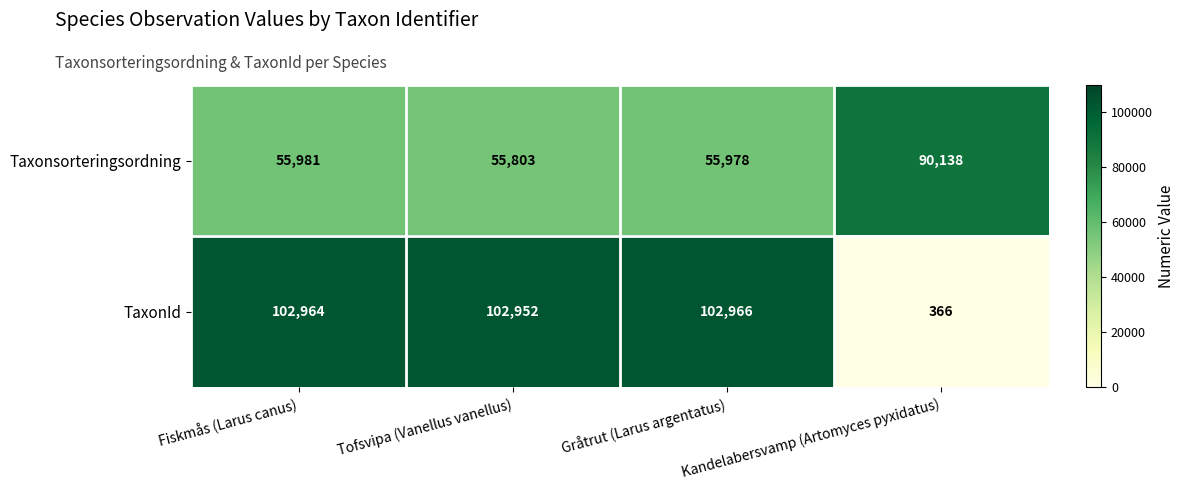

At which category does the chart reach its peak across all series?

Gråtrut (Larus argentatus)